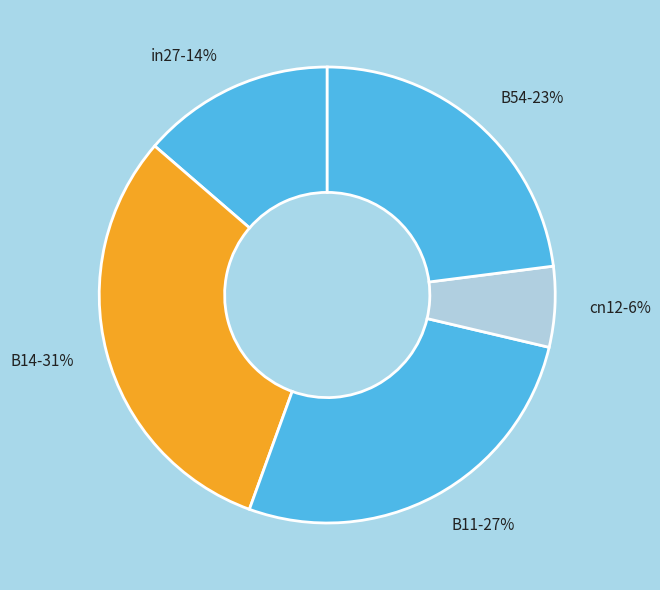

Is there a majority slice in this chart?

No